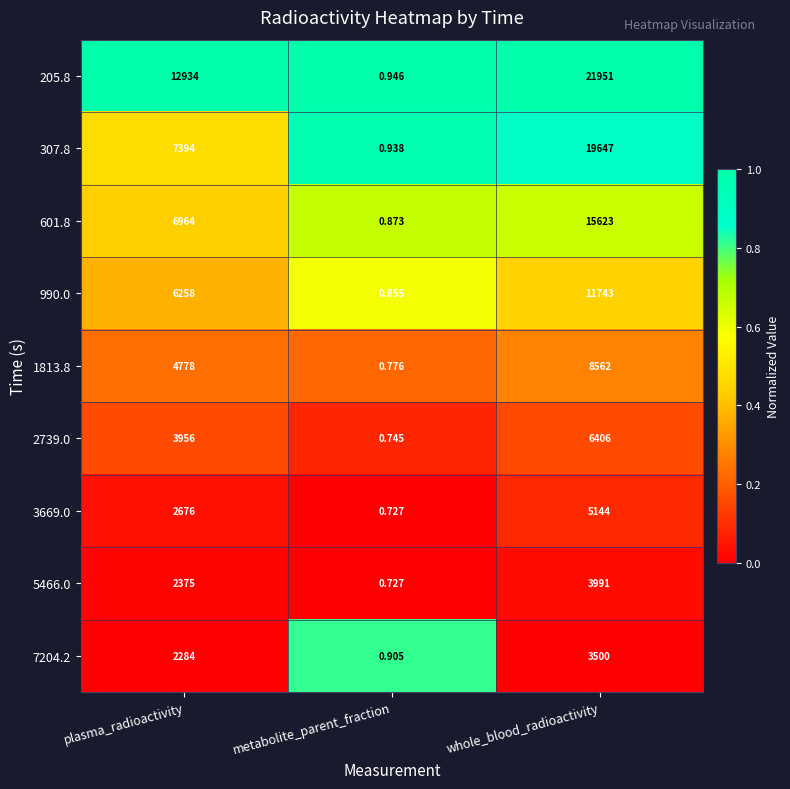

Which category has the lowest value in the 307.8 series?

metabolite_parent_fraction